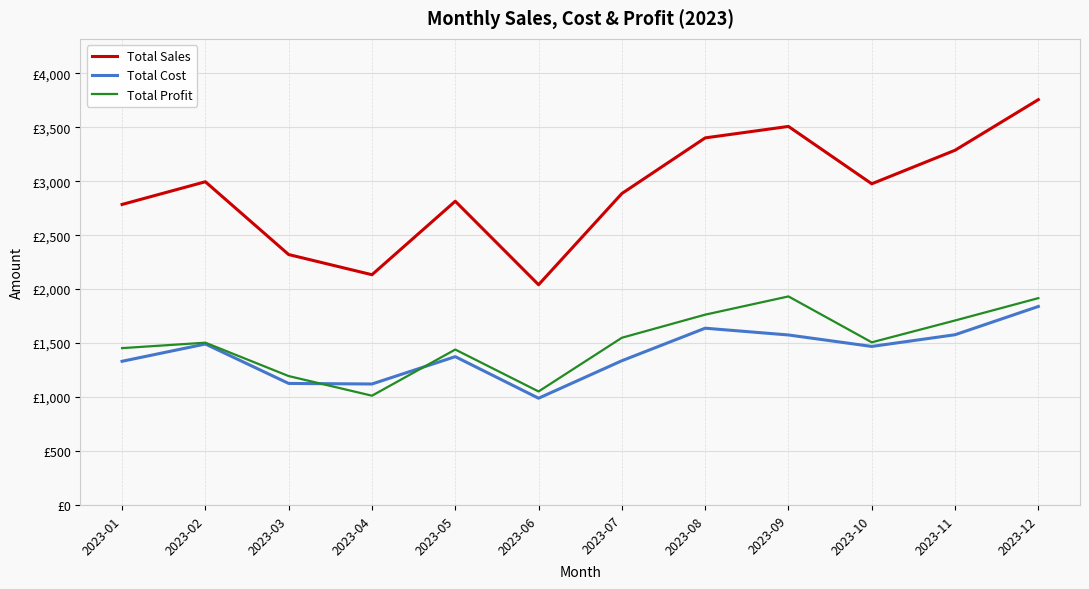

Reading left to right, extract all data points from this chart.

Total Sales: 2784.5	2994.8	2320.2	2133.3	2814.3	2040.7	2885.8	3401.1	3507.5	2975.9	3286.6	3755.7
Total Cost: 1331.3	1491.2	1125.9	1120.9	1374.3	989.0	1336.4	1637.9	1575.1	1468.9	1577.3	1839.3
Total Profit: 1453.2	1503.5	1194.3	1012.4	1440.1	1051.7	1549.4	1763.3	1932.3	1507.0	1709.3	1916.4